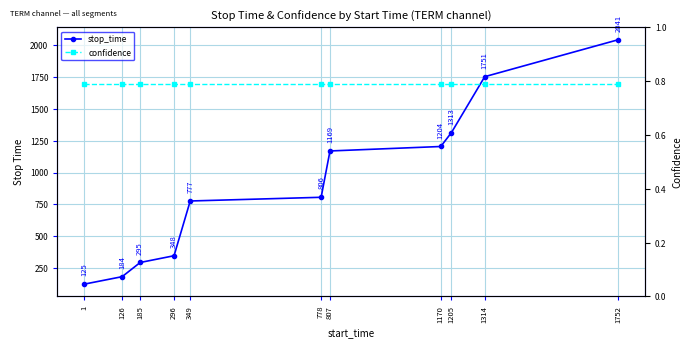

Which category has the highest value across all series?

1752